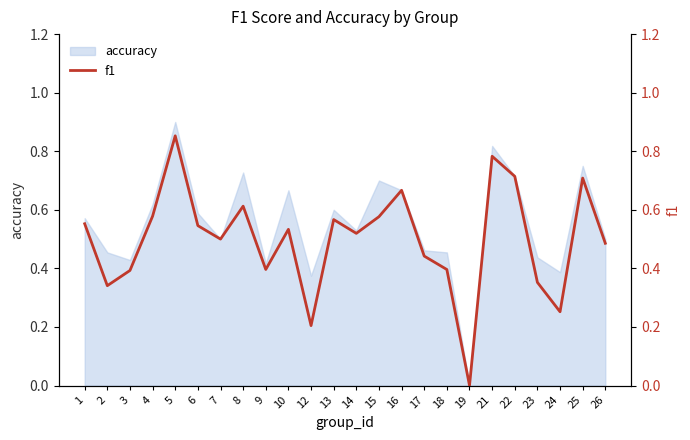

At which category does the data reach its first local peak?

5